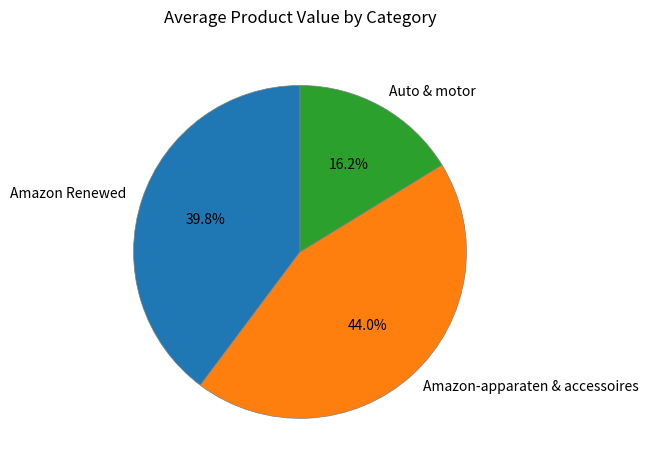

Which category has the smallest portion of the pie?

Auto & motor